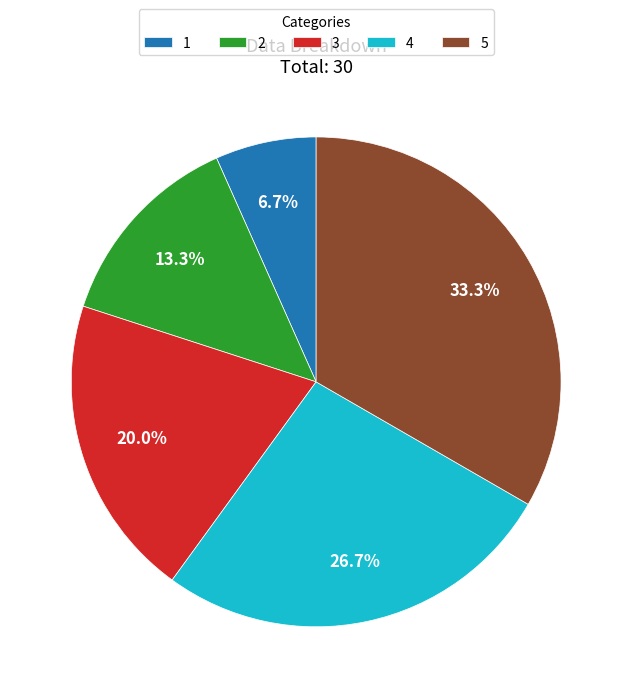

True or false: 1 accounts for 1% of the total.

False